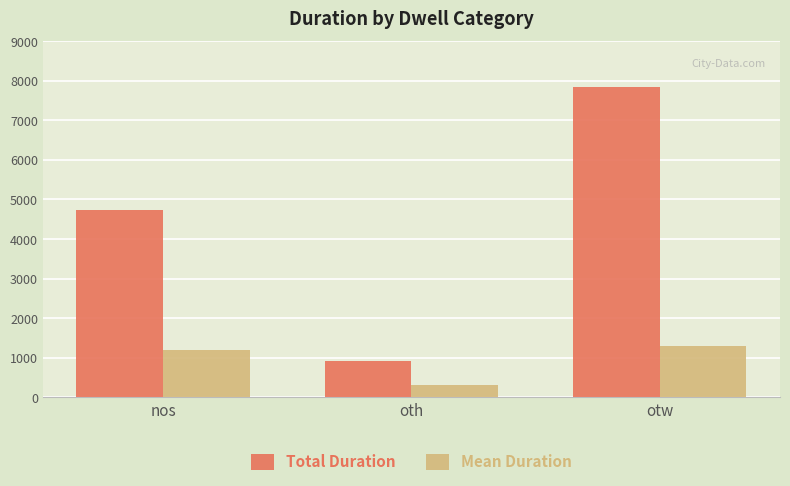

Are the bars horizontal?

No